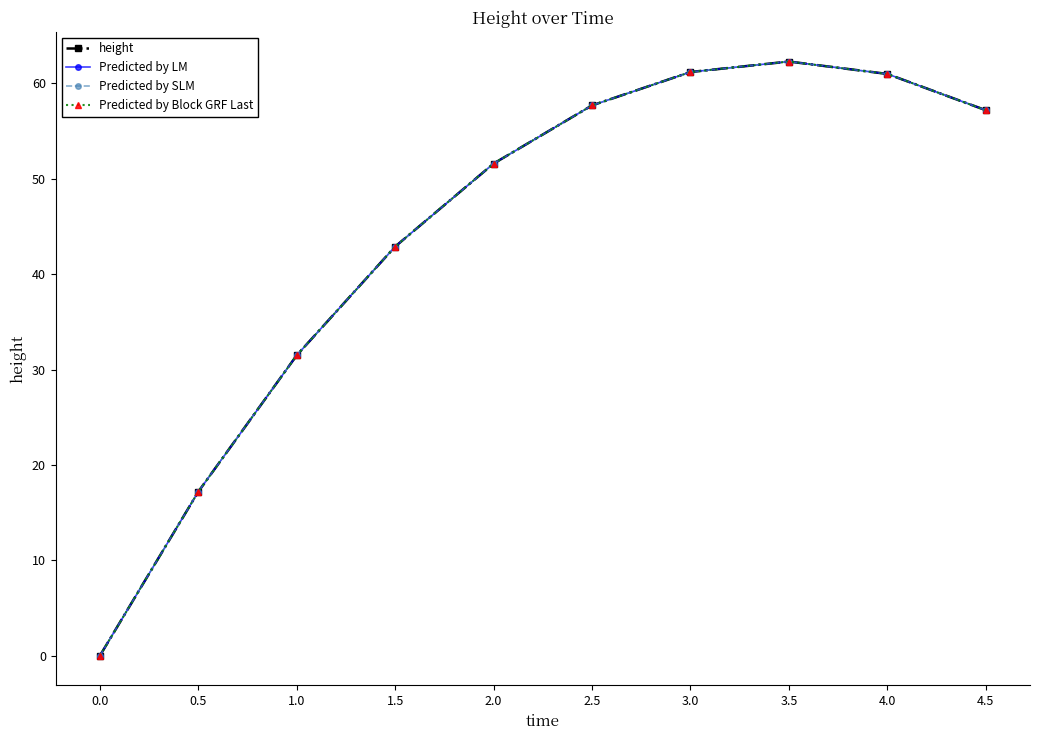

Does the chart have visible grid lines?

No